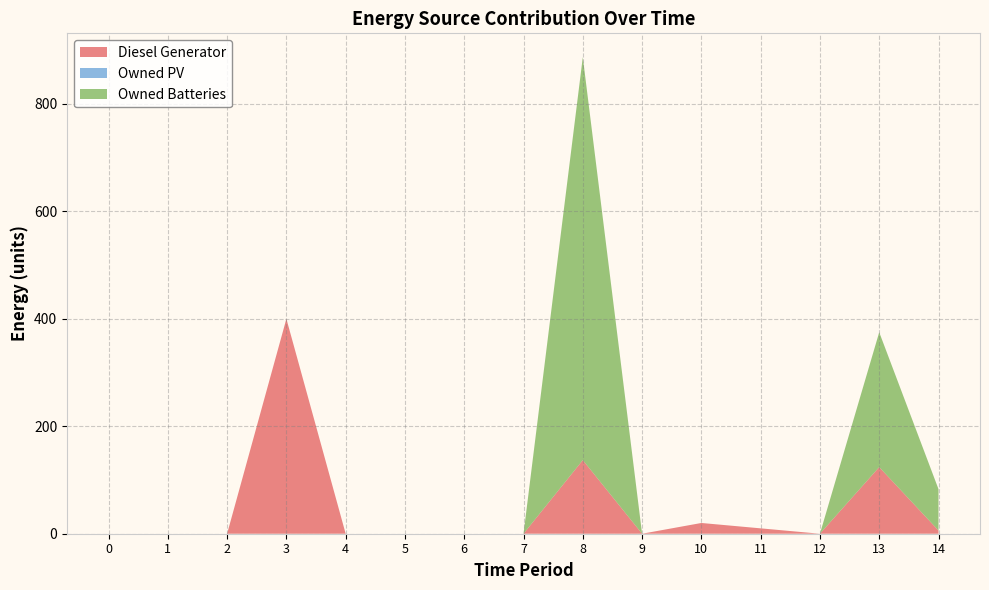

Reading left to right, list all the values displayed in this chart.

Diesel Generator: 0=0	1=0	2=0	3=400	4=0	5=0	6=0	7=0	8=137	9=0	10=20	11=10	12=0	13=124	14=6
Owned PV: 0=0	1=0	2=0	3=0	4=0	5=0	6=0	7=0	8=0	9=0	10=0	11=0	12=0	13=0	14=0
Owned Batteries: 0=0	1=0	2=0	3=0	4=0	5=0	6=0	7=0	8=750	9=0	10=0	11=0	12=0	13=251	14=77